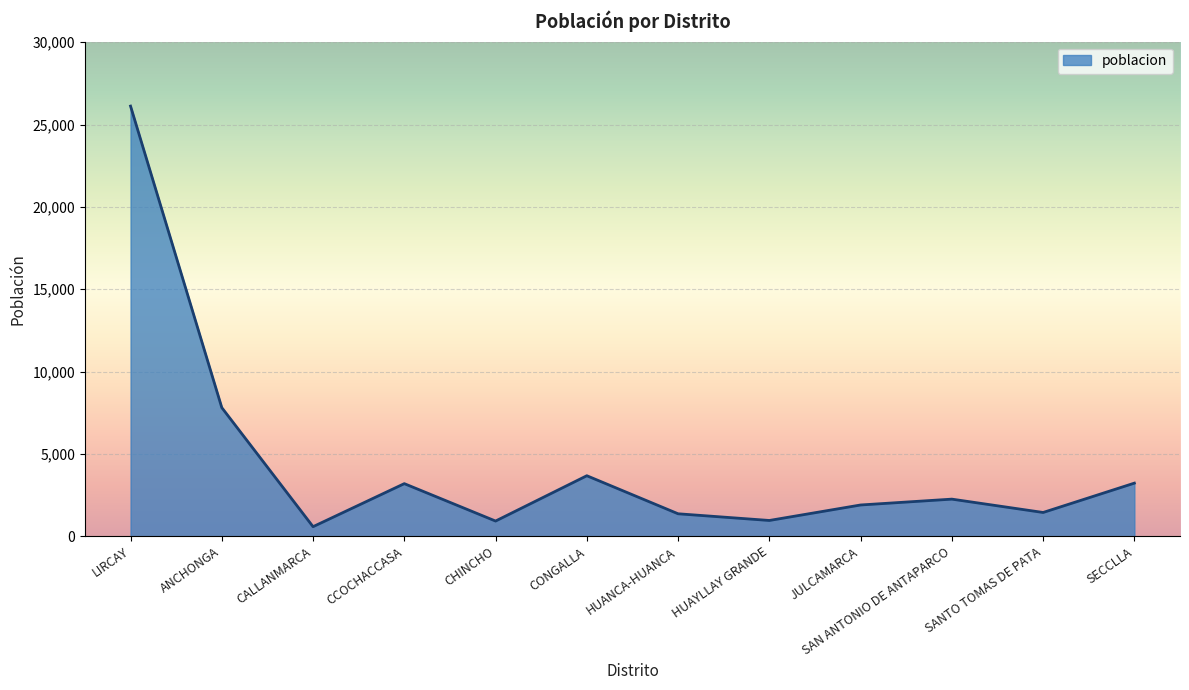

What is the difference between the second highest and second lowest values?

6889